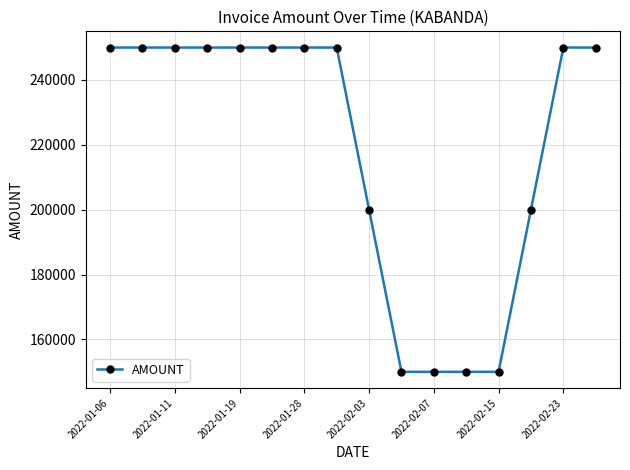

How many lines are shown in the chart?

1